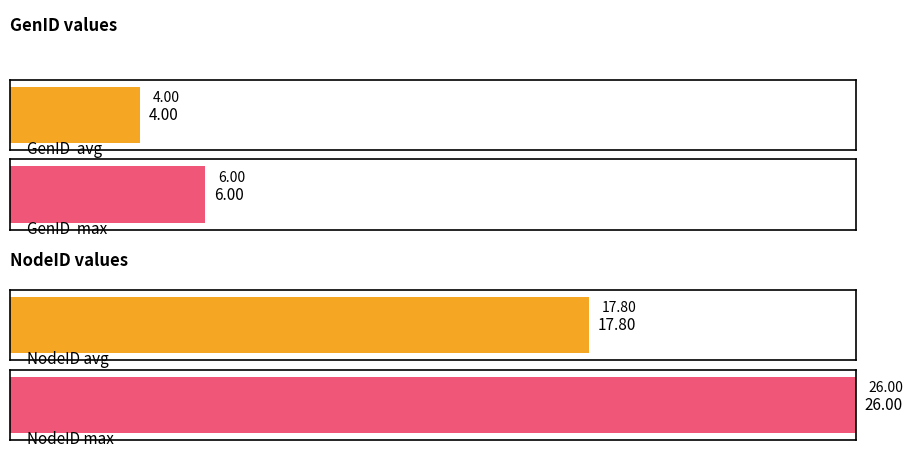

Count the number of data series in this chart.

2